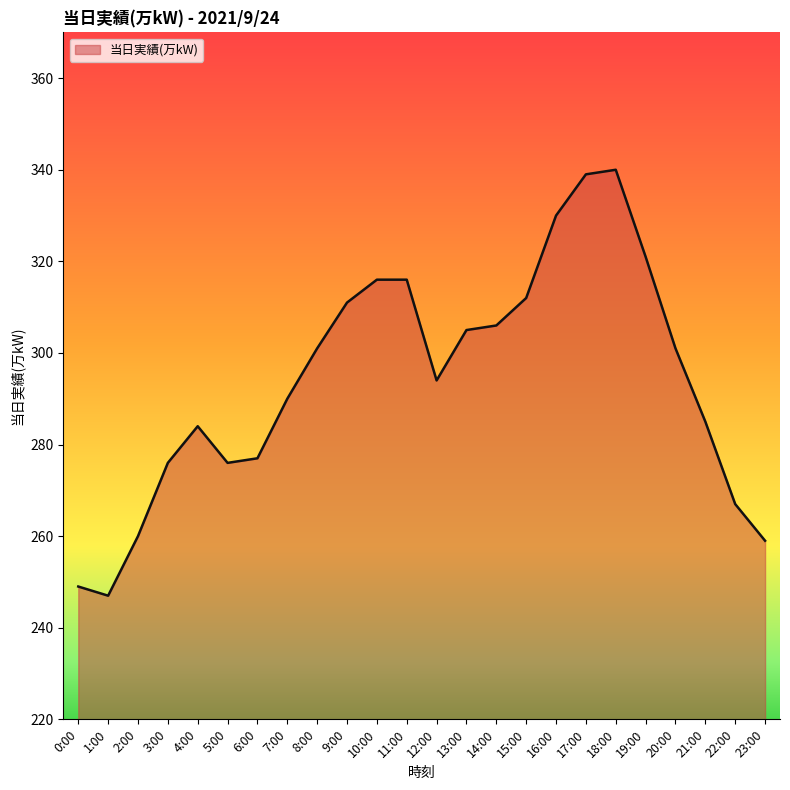

What is the minimum value shown in the chart?

247